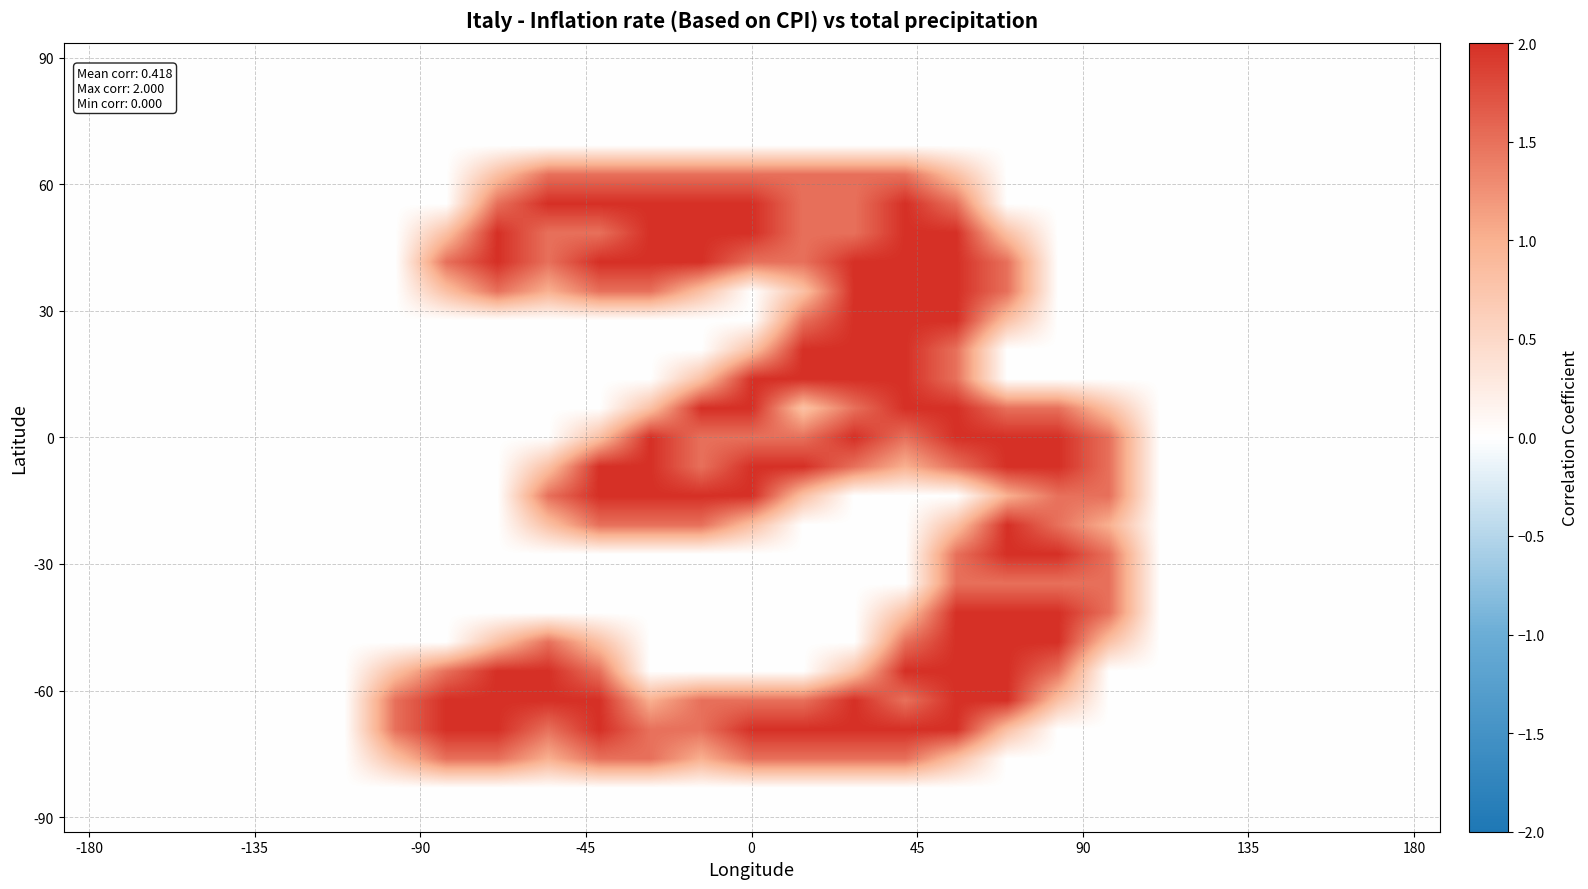

Which category has the lowest value across all series?

-180